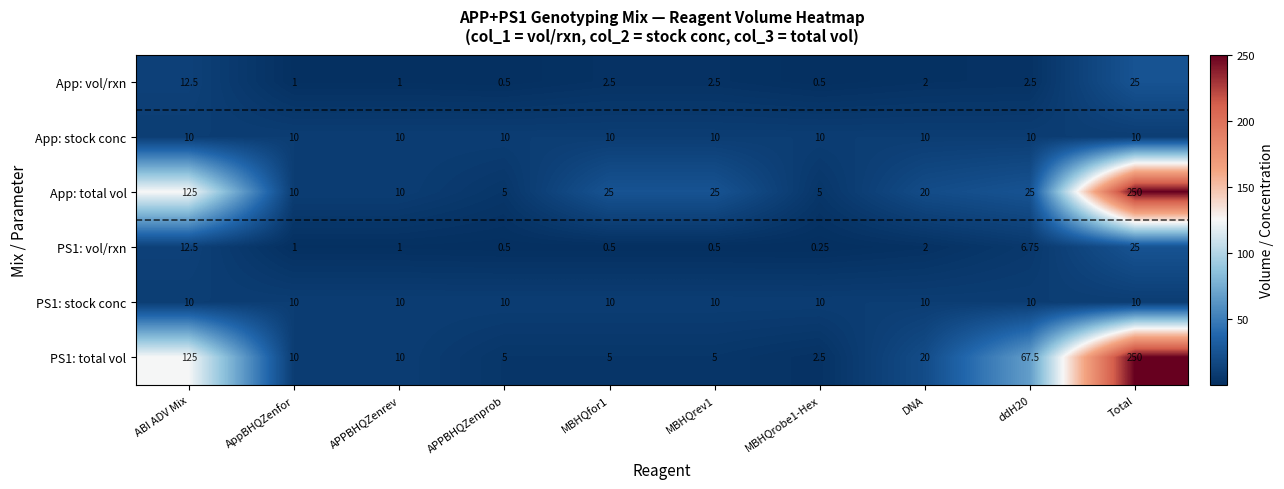

At which label is PS1: total vol closest to 126?

ABI ADV Mix